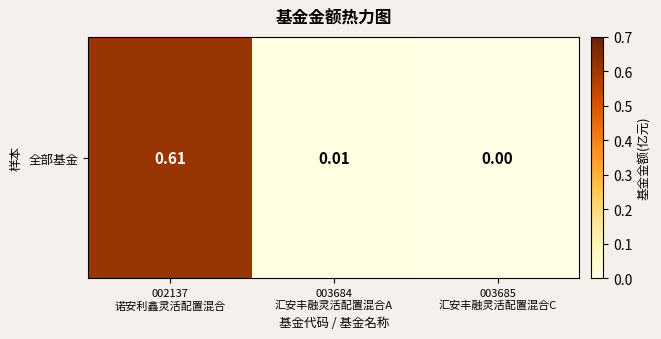

Between 003685
汇安丰融灵活配置混合C and 002137
诺安利鑫灵活配置混合, which is larger?

002137
诺安利鑫灵活配置混合